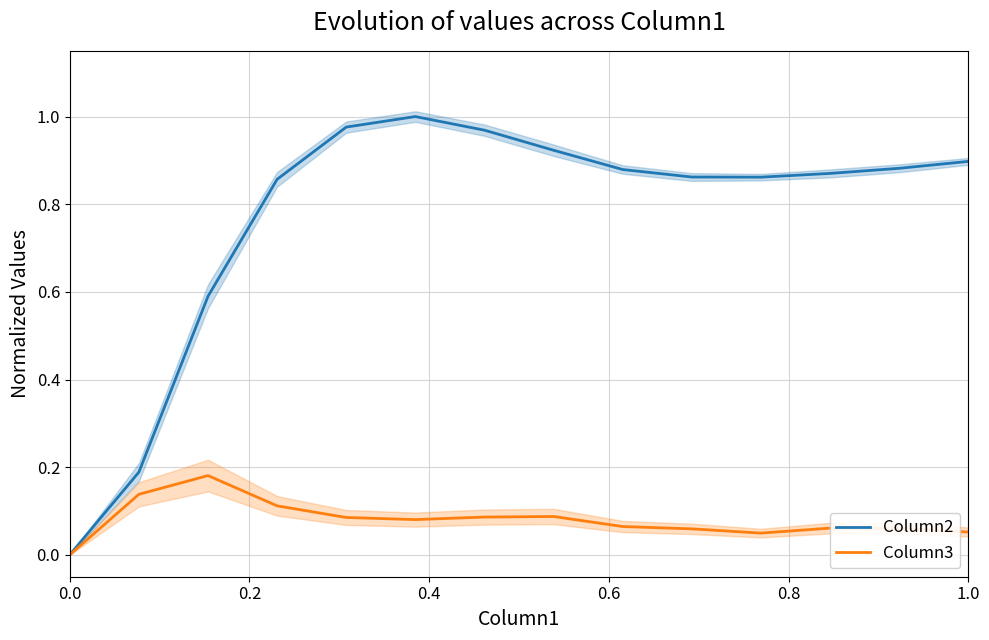

How many lines are shown in the chart?

2